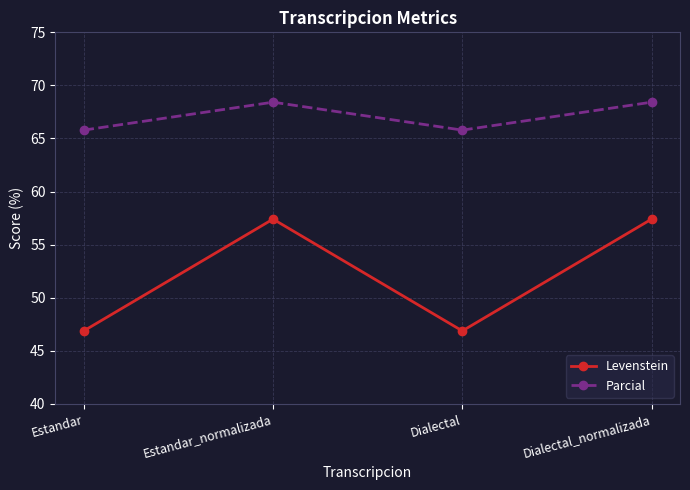

Reading right to left, extract all data points from this chart.

Levenstein: Dialectal_normalizada=57.4	Dialectal=46.9	Estandar_normalizada=57.4	Estandar=46.9
Parcial: Dialectal_normalizada=68.4	Dialectal=65.8	Estandar_normalizada=68.4	Estandar=65.8